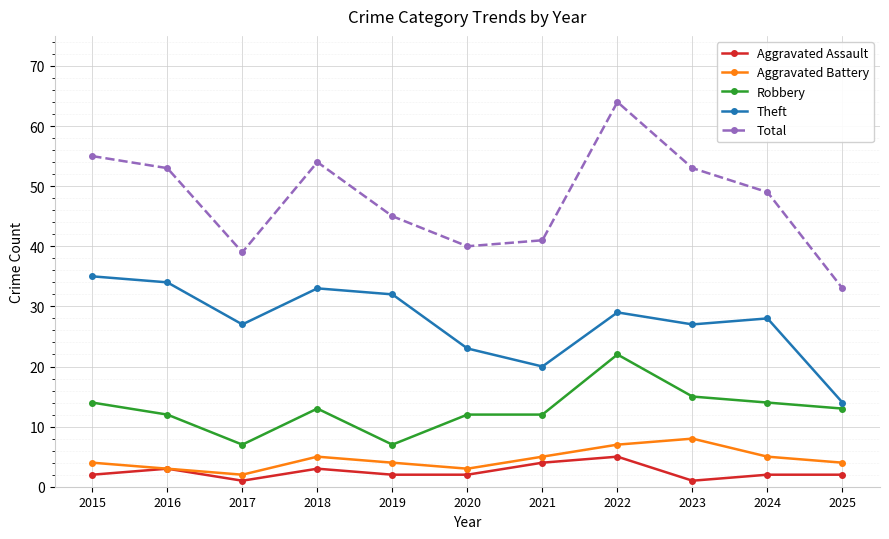

At which category is the sum across all series the highest?

2022